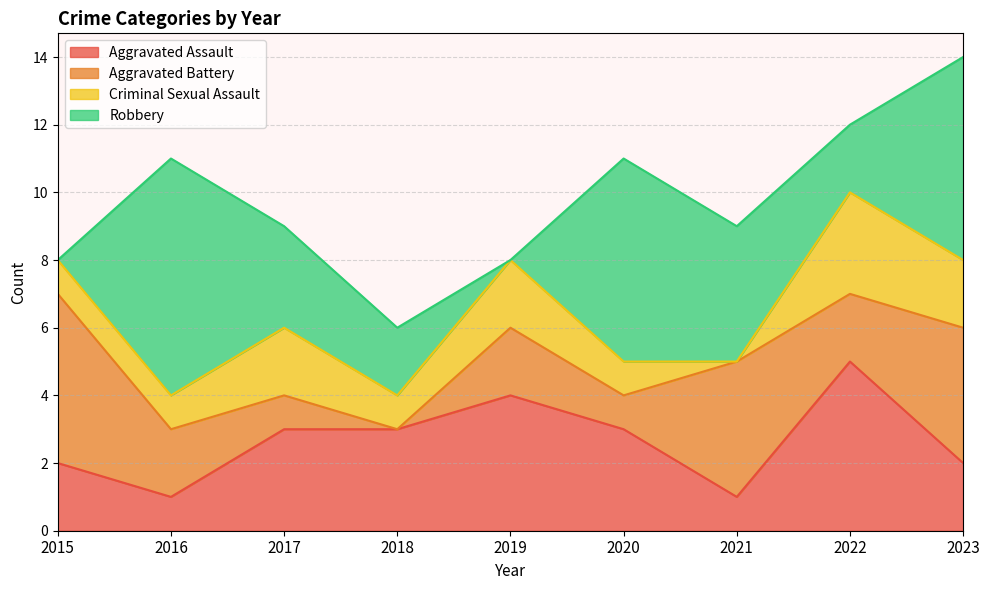

What is the value of the Aggravated Assault point at the 8th from the left?

5